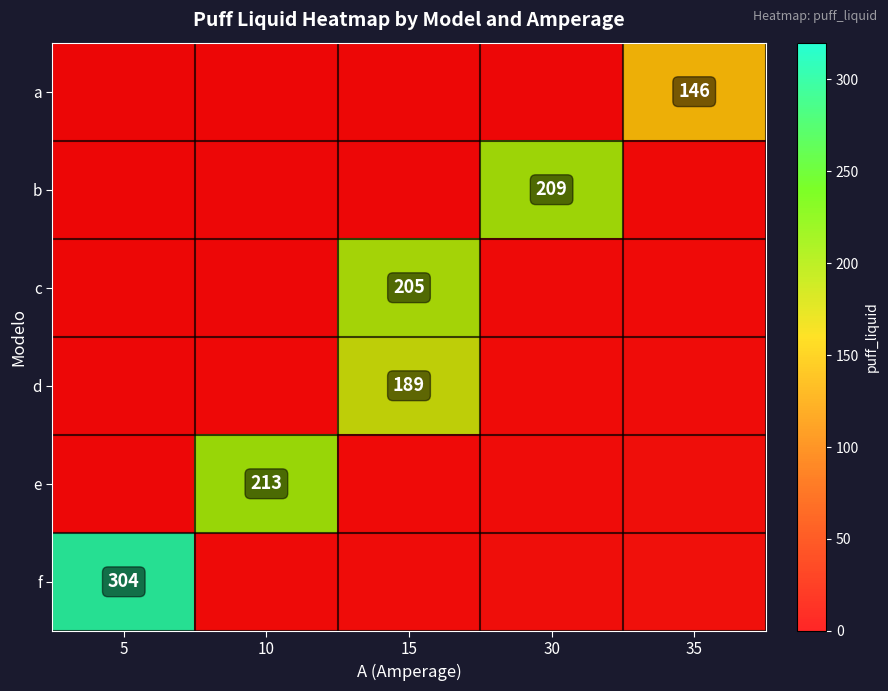

At which category does the chart reach its minimum across all series?

5